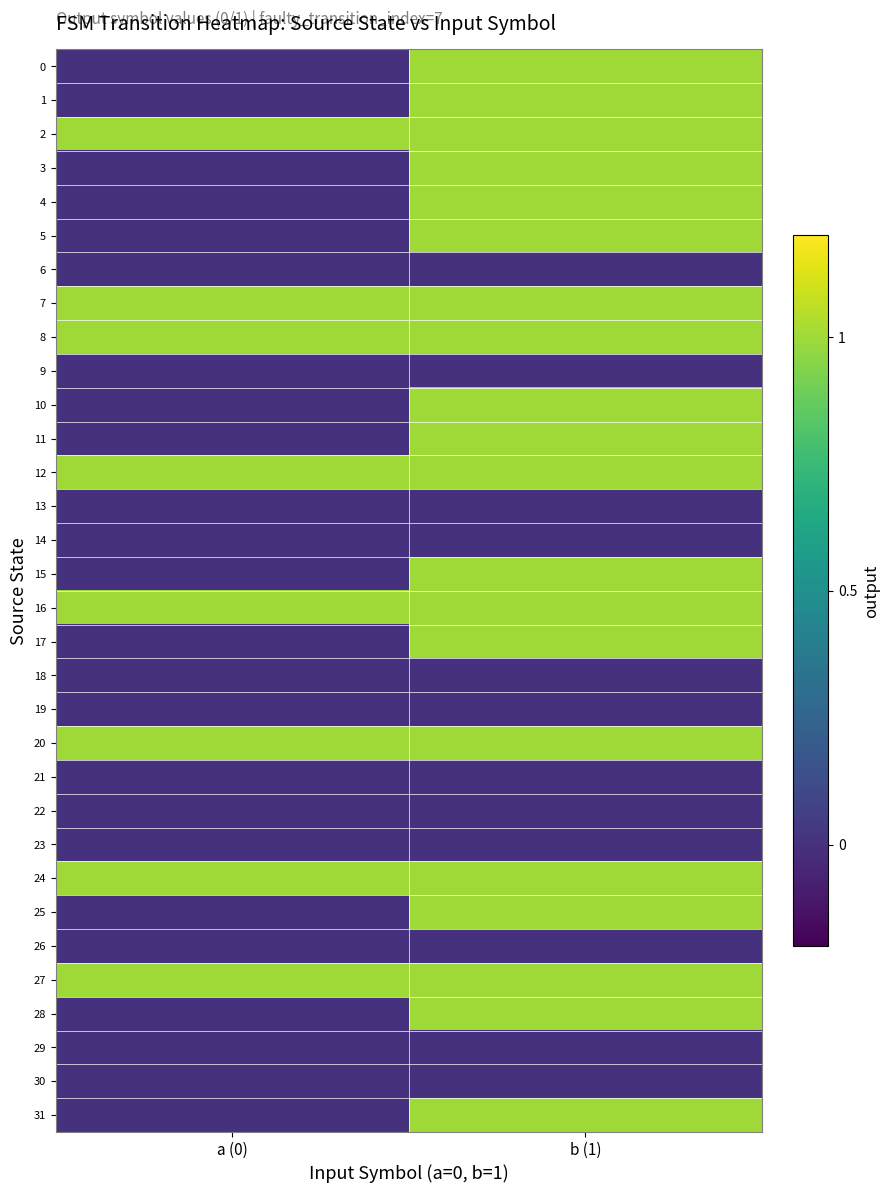

At which category is the sum across all series the highest?

b (1)